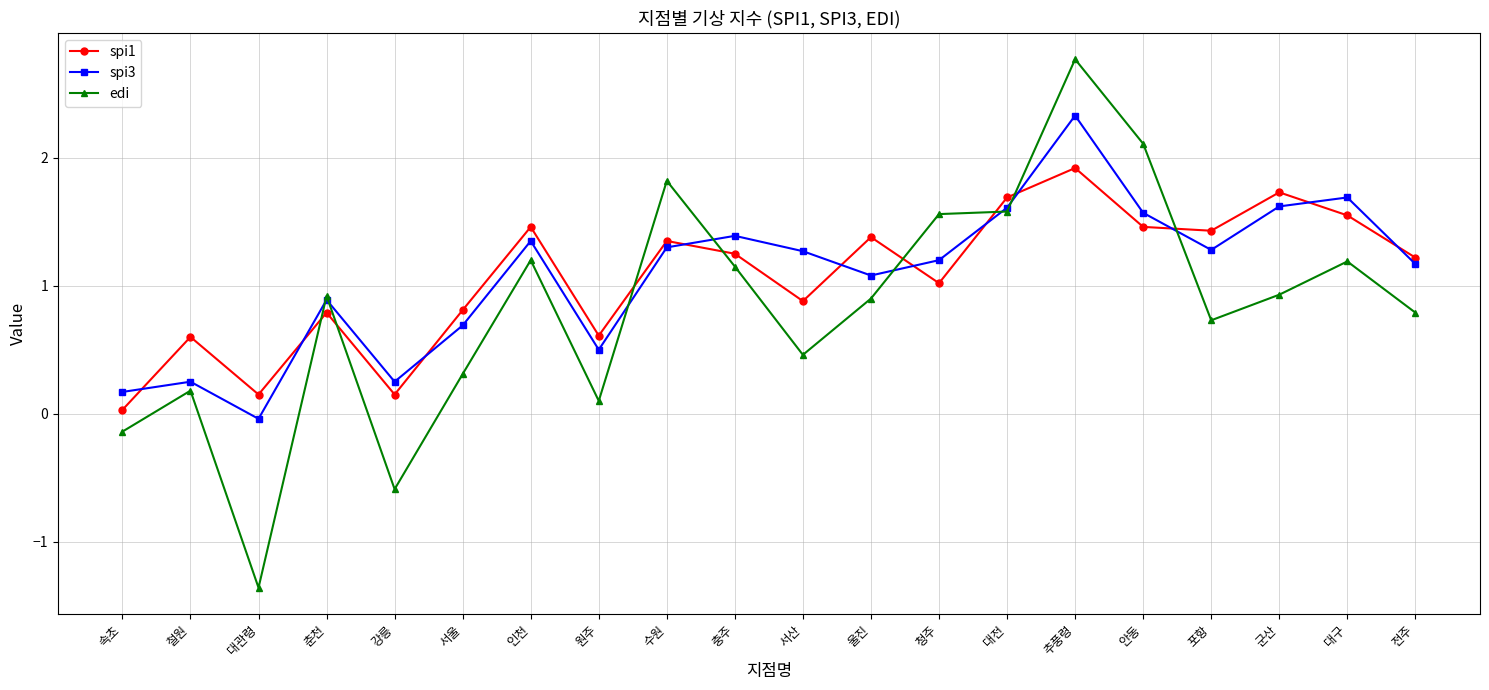

At which category is the sum across all series the highest?

추풍령